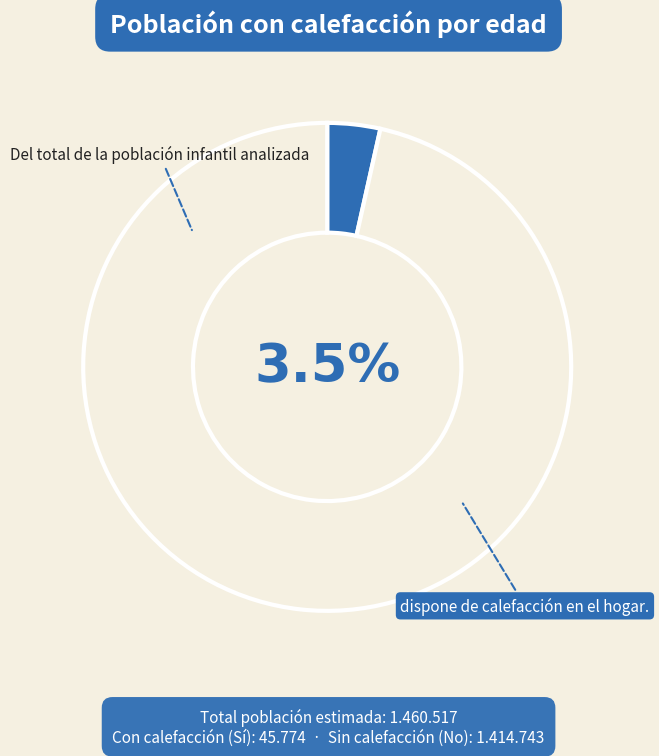

Is it true that No is 96% of the pie?

True